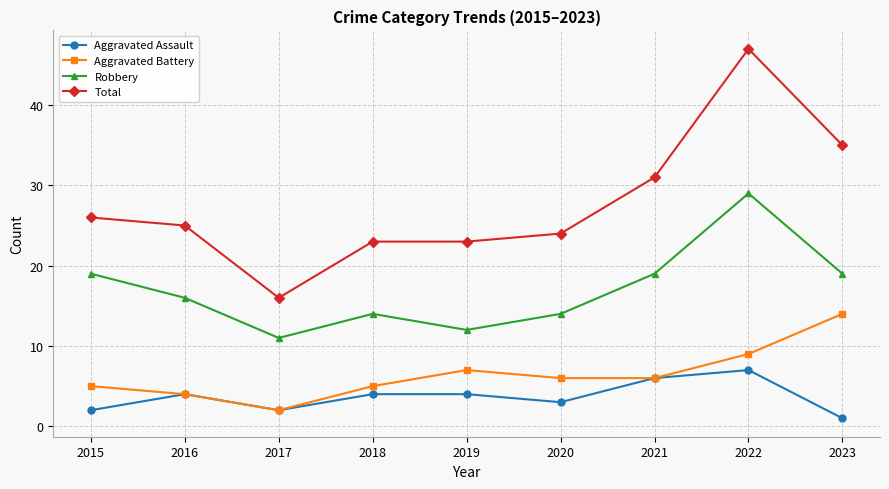

Which series has the largest total across all categories?

Total